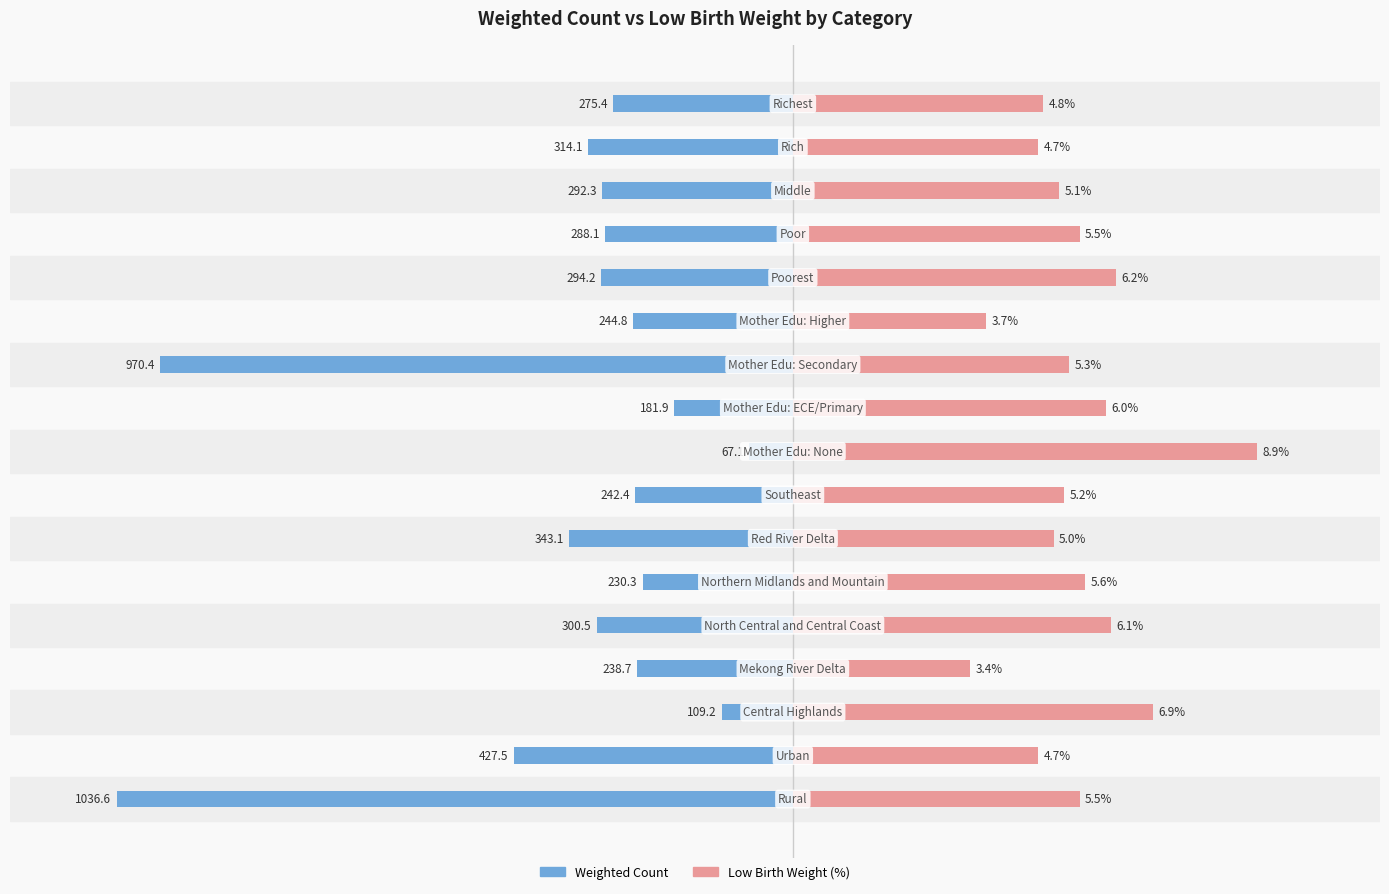

How many bars are there in total?

34